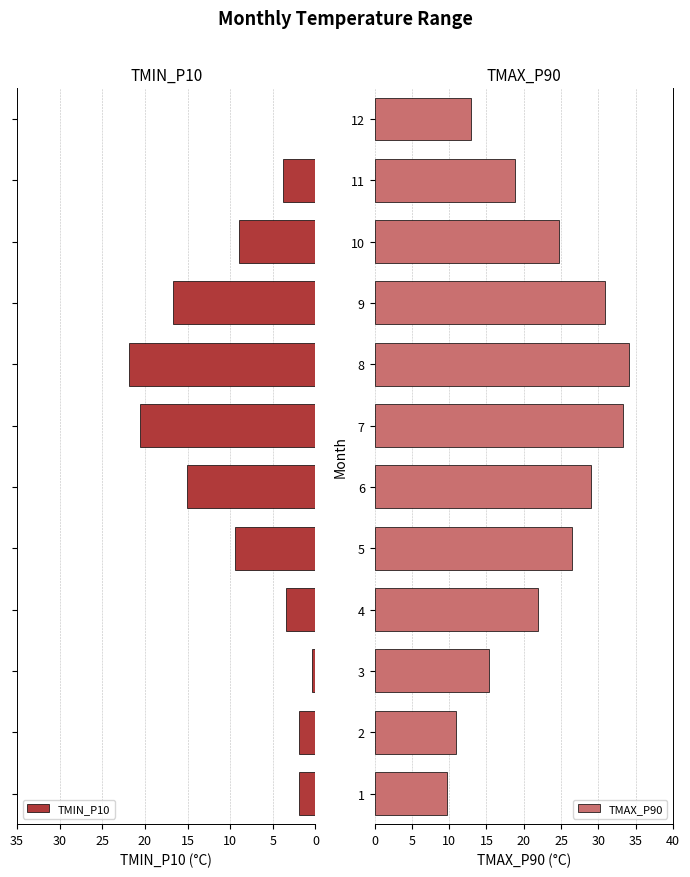

The TMAX_P90 series shows 8.2 at 3. True or false?

False